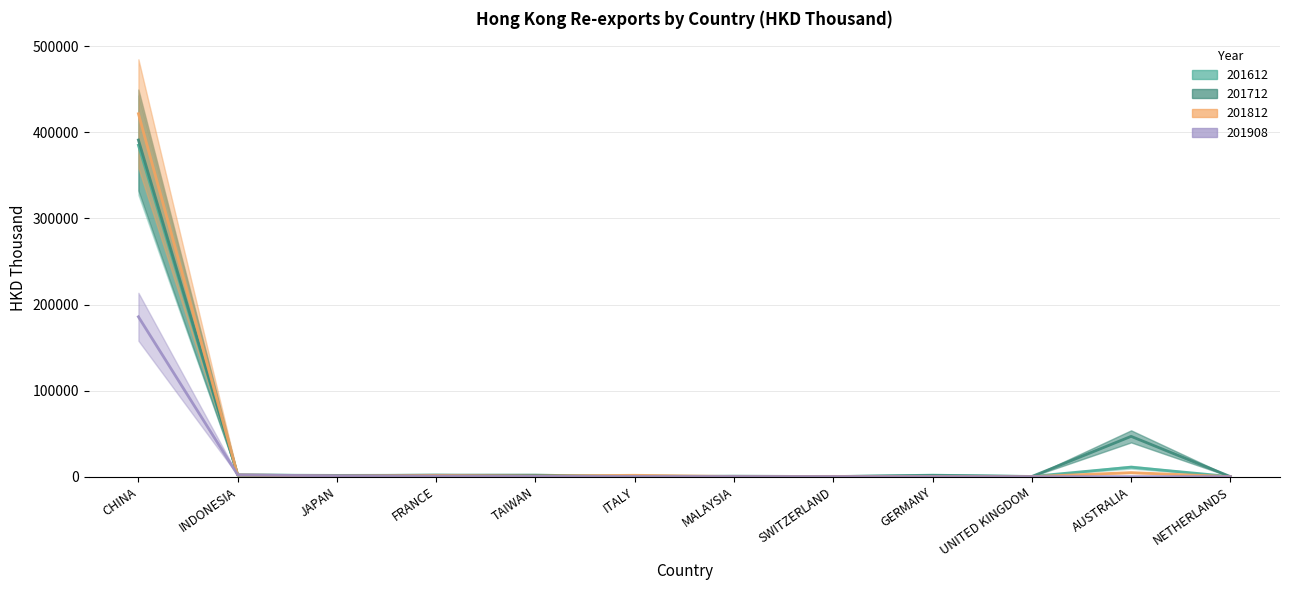

What is the sum of the 201908 values at MALAYSIA and JAPAN?

1017.2